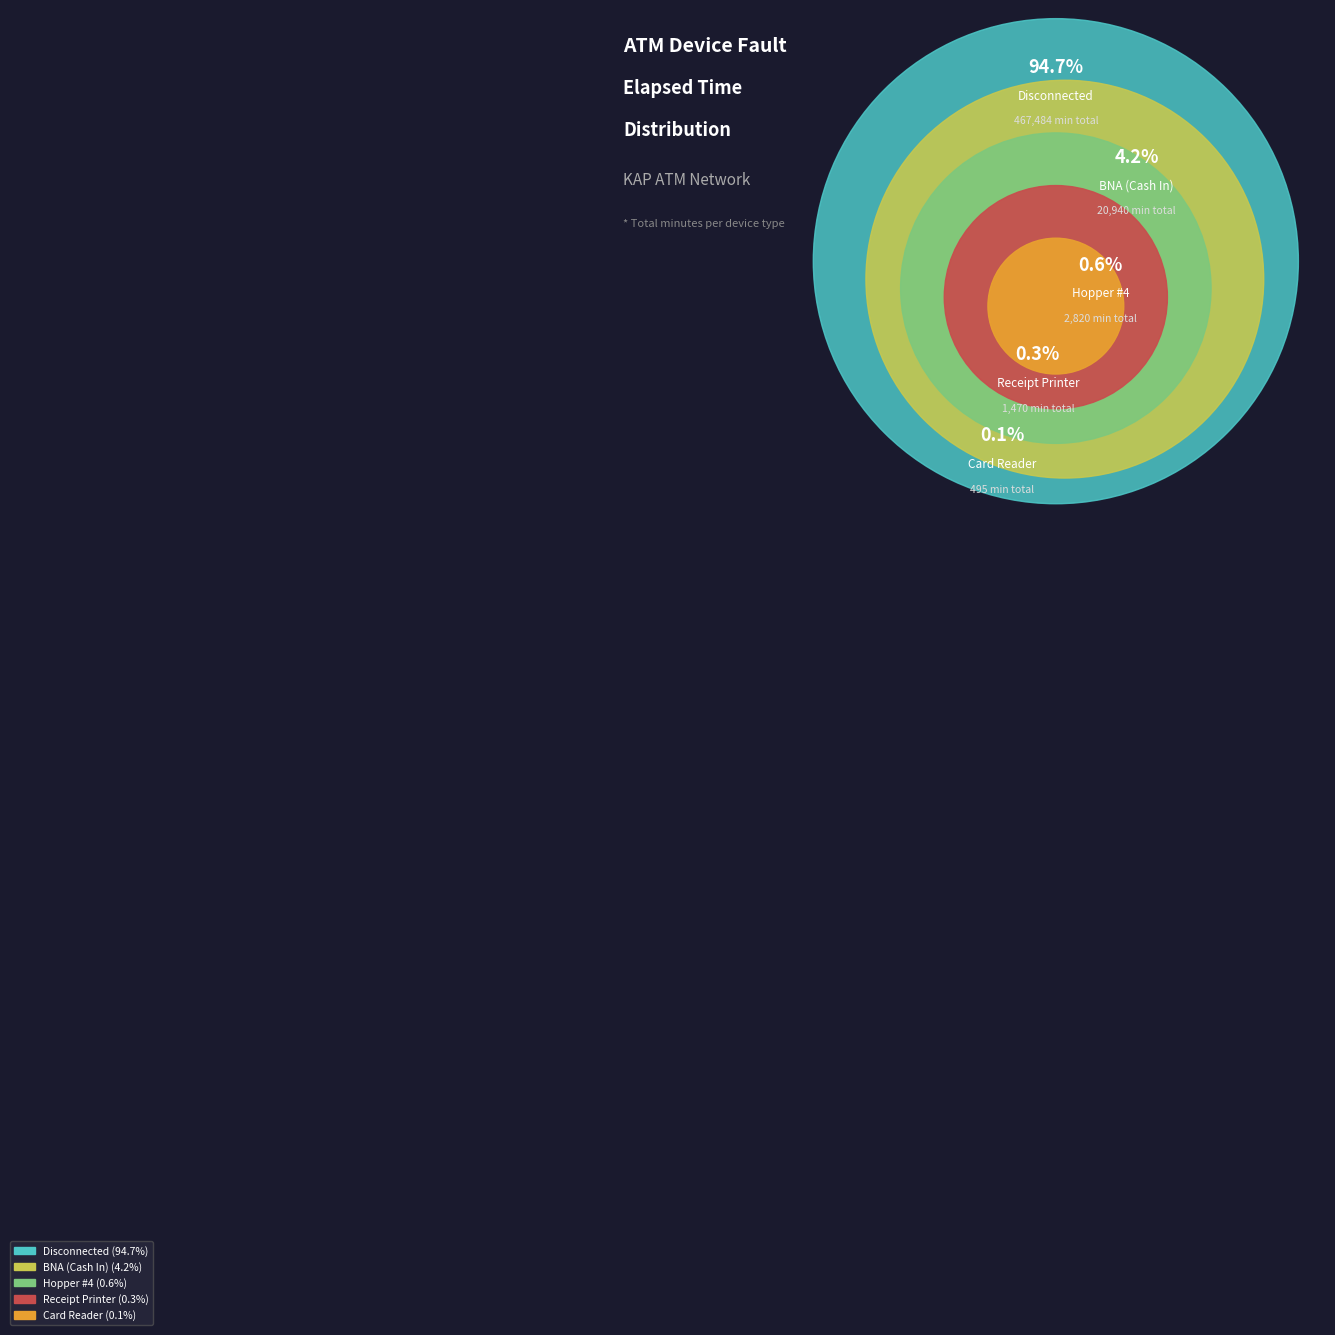

True or false: Hopper #1, Hopper #2, Hopper #3 accounts for 5% of the total.

False